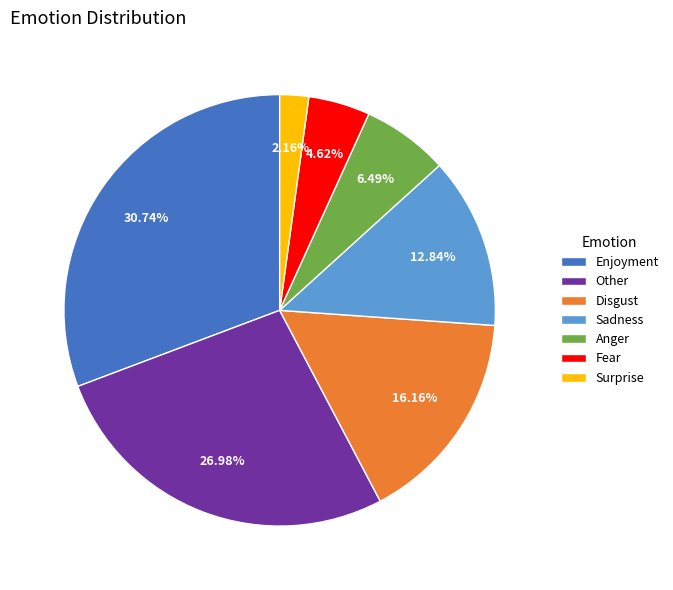

Which category has the biggest portion of the pie?

Enjoyment